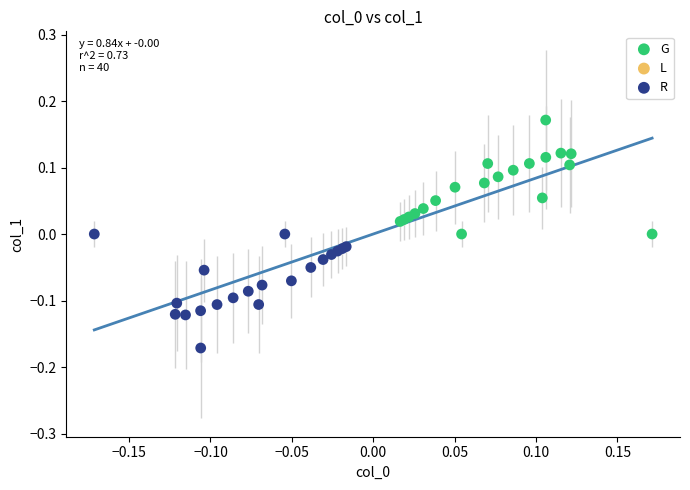

Which series contains the lowest Y value?

R